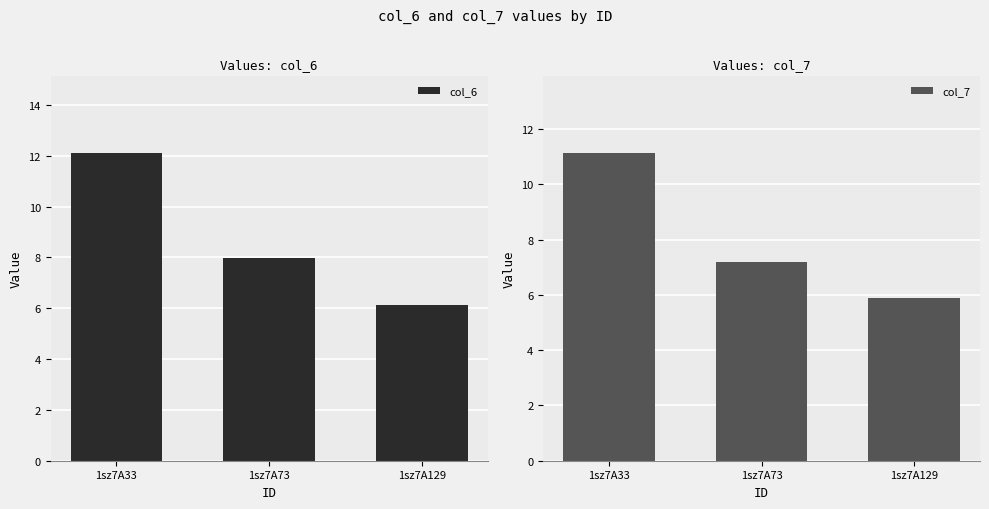

What is the sum of all col_7 values?

24.2